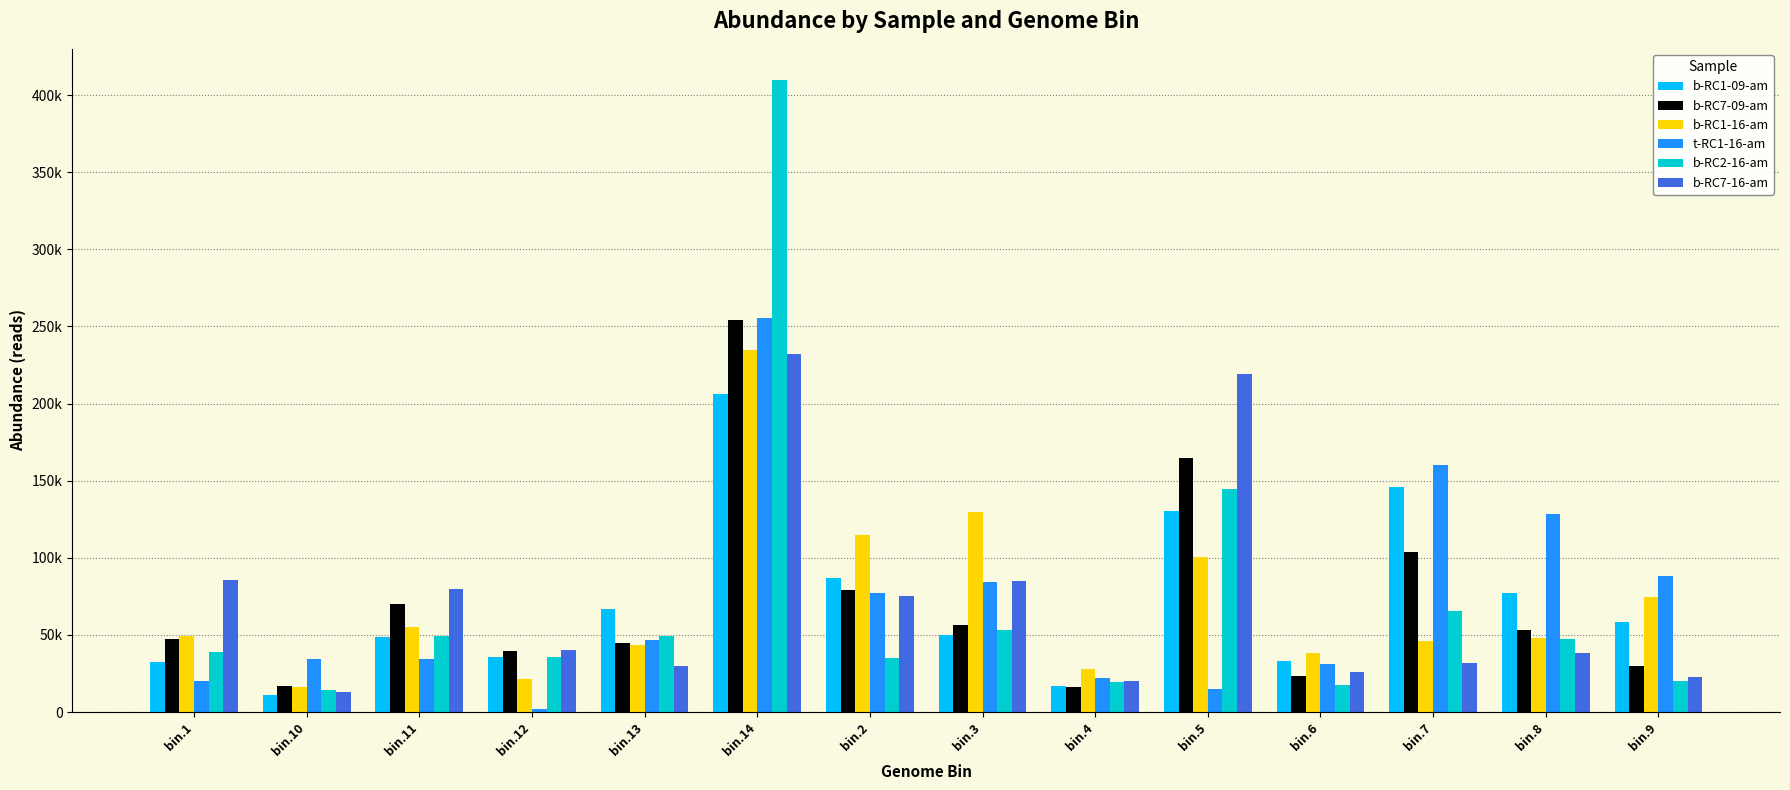

Which has a higher value, bin.1 or bin.5?

bin.5